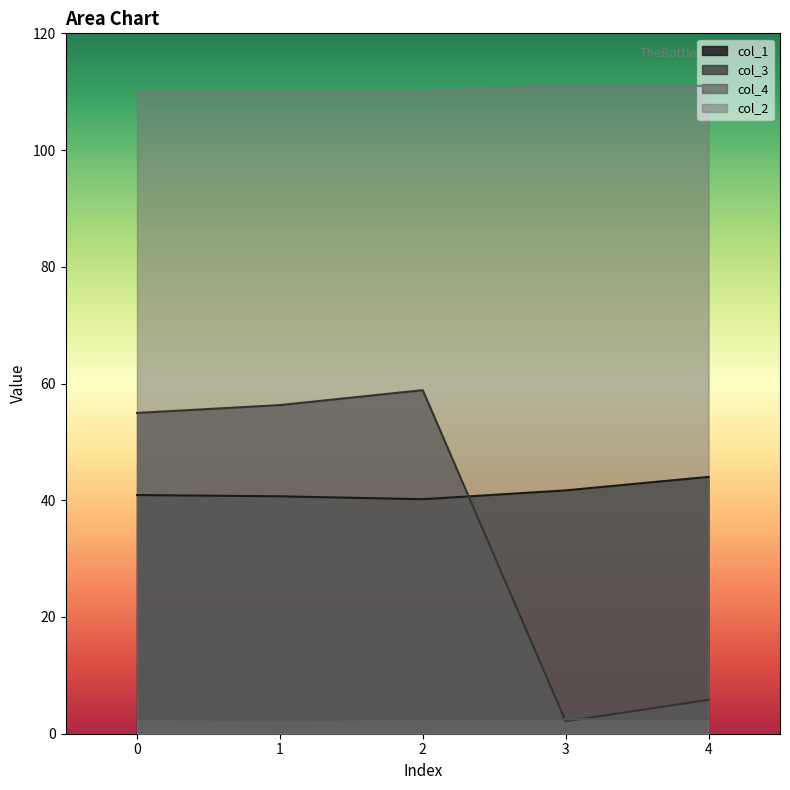

What is the value of the col_2 point at the 5th from the left?

111.0